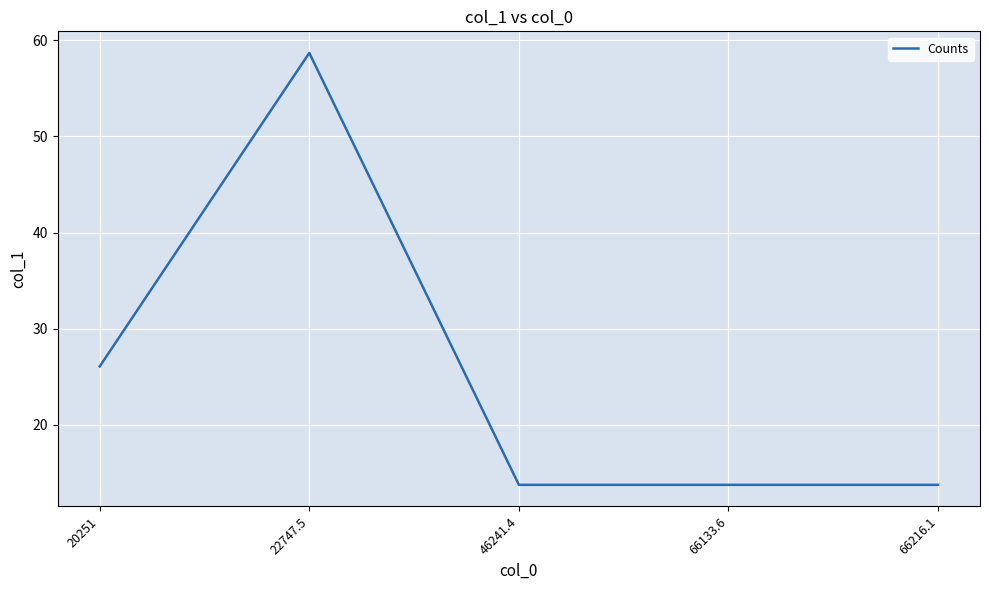

What position from the right is 20251?

5